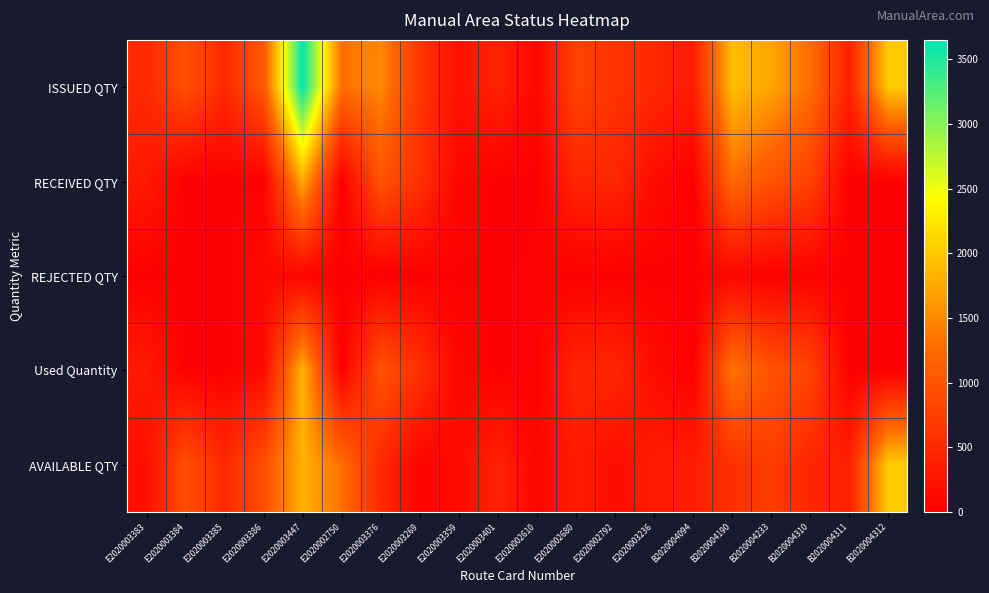

Count the number of categories in the chart.

20